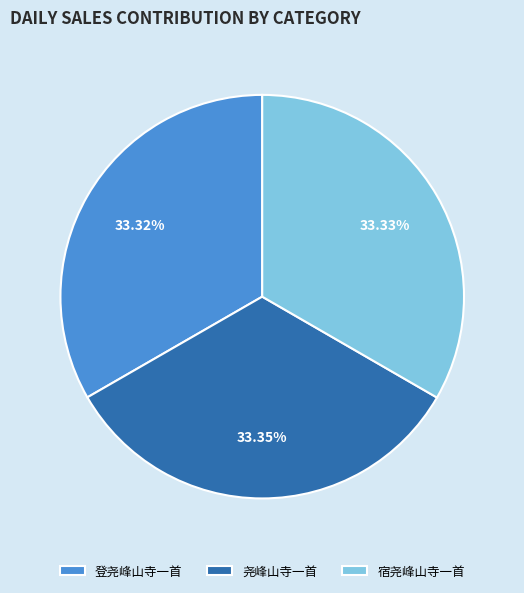

What percentage do 宿尧峰山寺一首 and 尧峰山寺一首 together represent?

66.7%